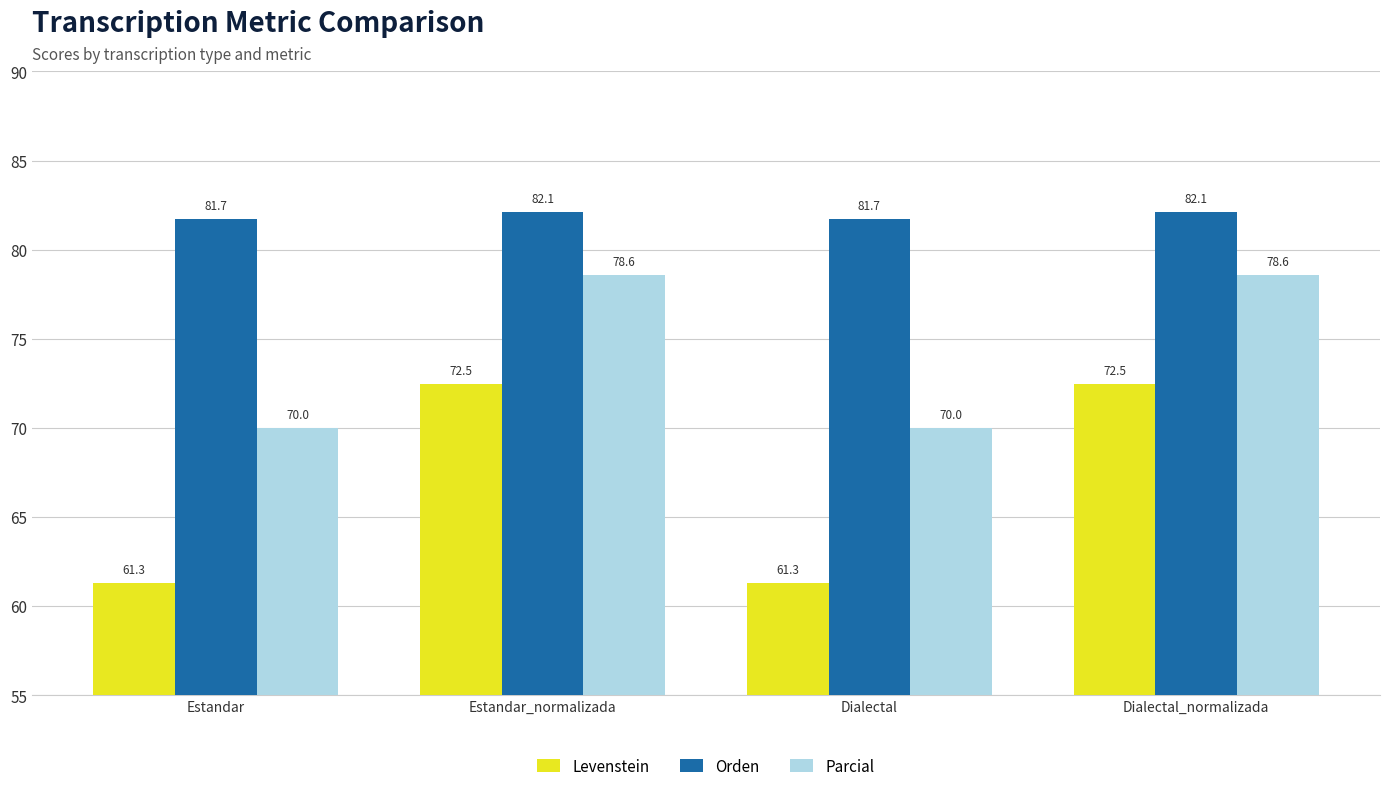

Which series has the widest spread of values?

Levenstein